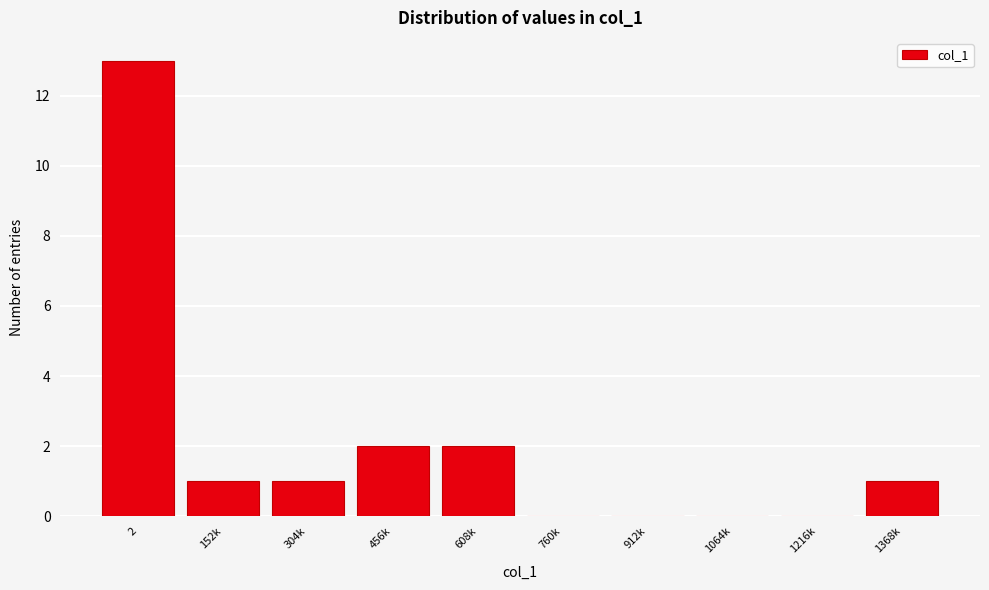

Reading right to left, list all the values displayed in this chart.

1368k=1	1216k=0	1064k=0	912k=0	760k=0	608k=2	456k=2	304k=1	152k=1	2=13